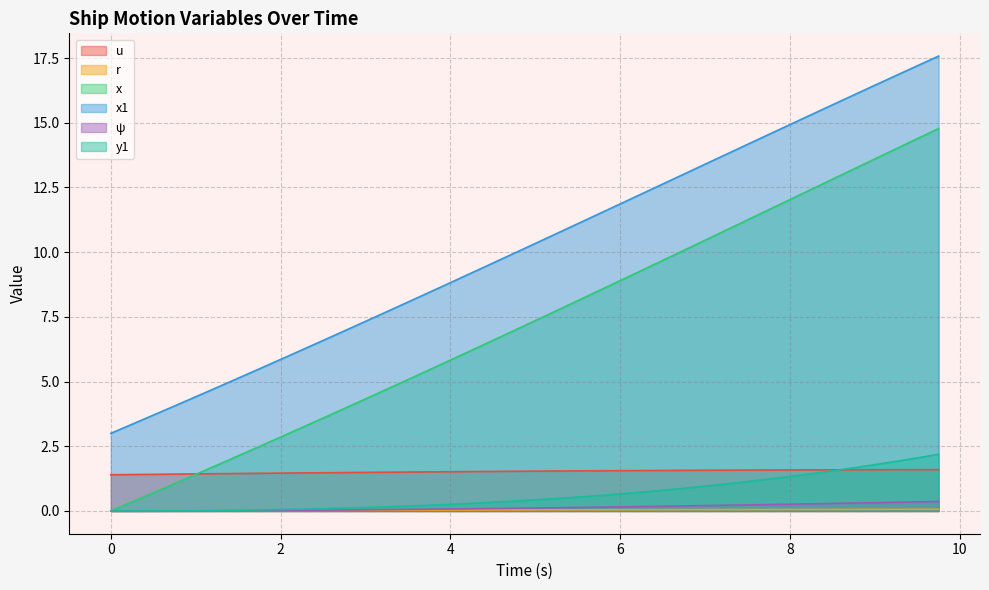

What is the difference between the maximum and minimum values in the psi series?

0.4